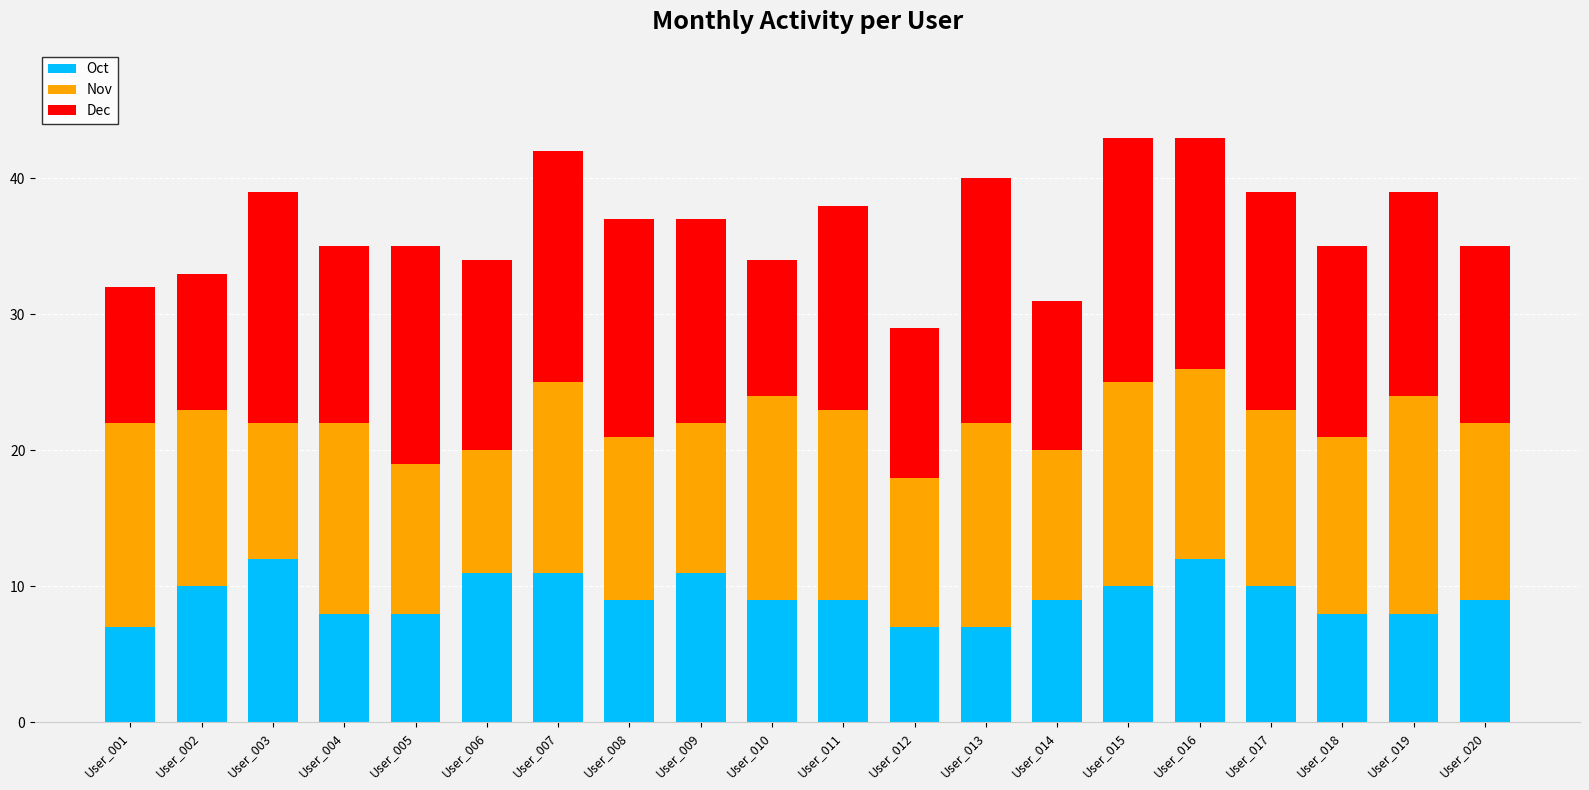

What is the difference between the maximum and minimum values in the Oct series?

5